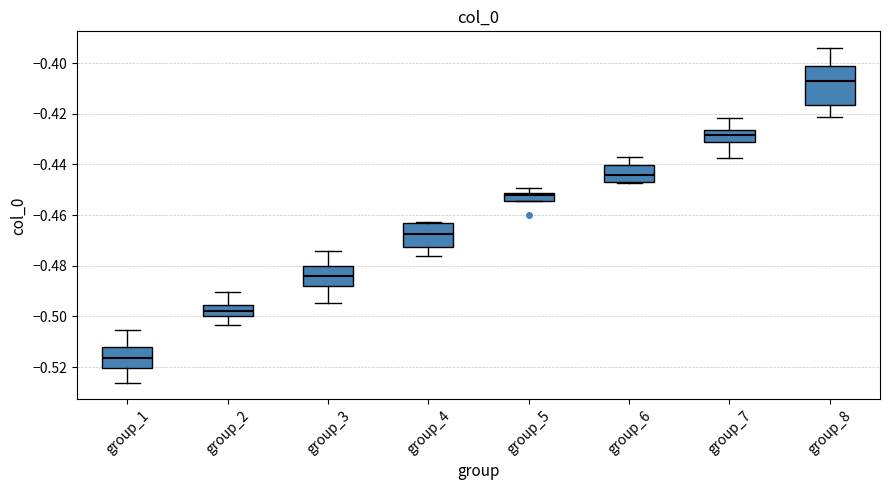

Where is the upper edge of the box for group_3 on the y-axis? The values are not printed on the chart, so give them approximately, as read against the axis.

-0.480